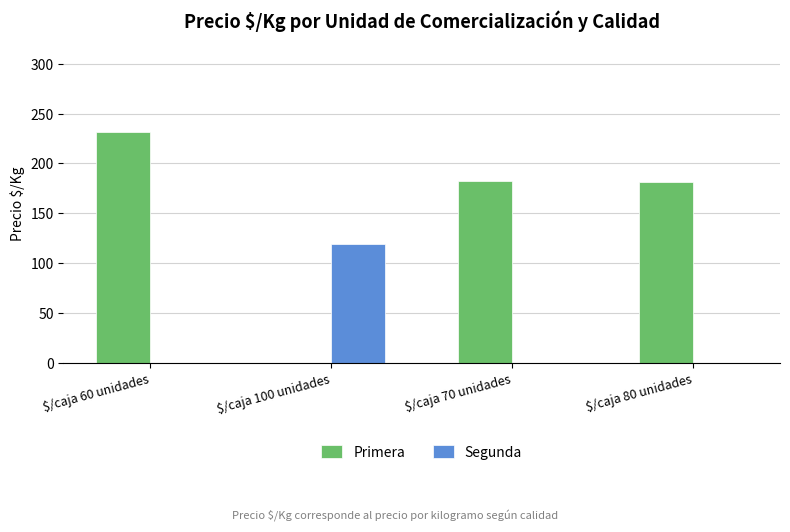

What value does the Primera series have at $/caja 80 unidades?

181.0